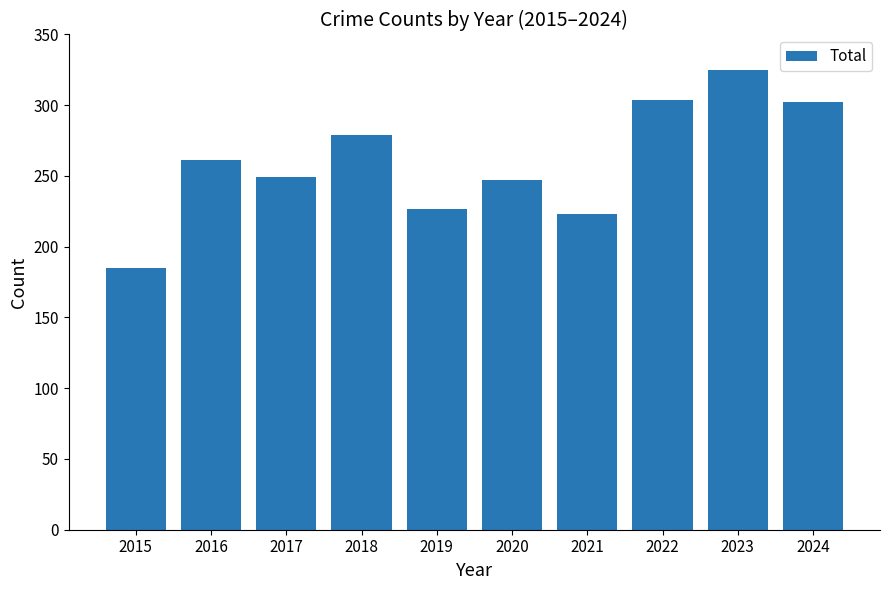

What is the ratio of the value at 2015 to the value at 2020?

0.7